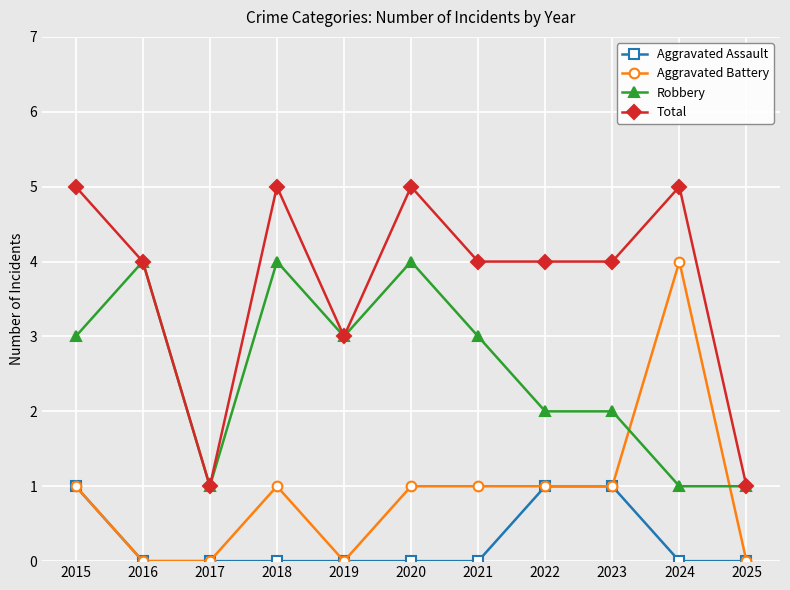

True or false: Aggravated Assault and Robbery cross at least once.

False